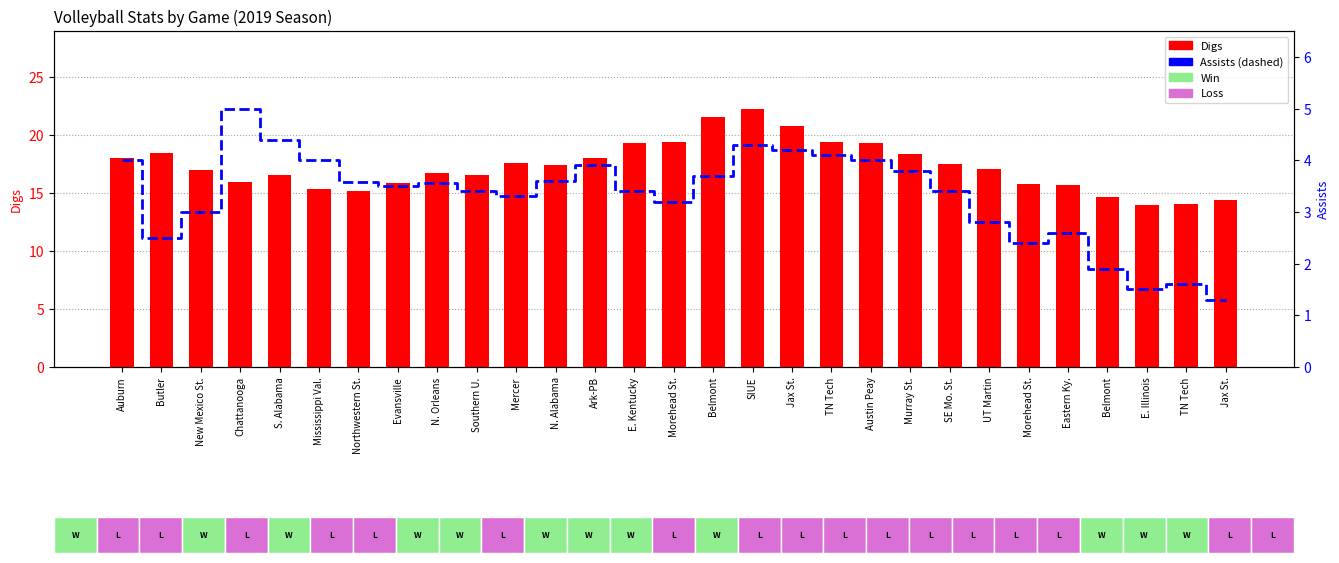

Is the value of Assists at E. Kentucky greater than the value of Digs at Eastern Ky.?

No